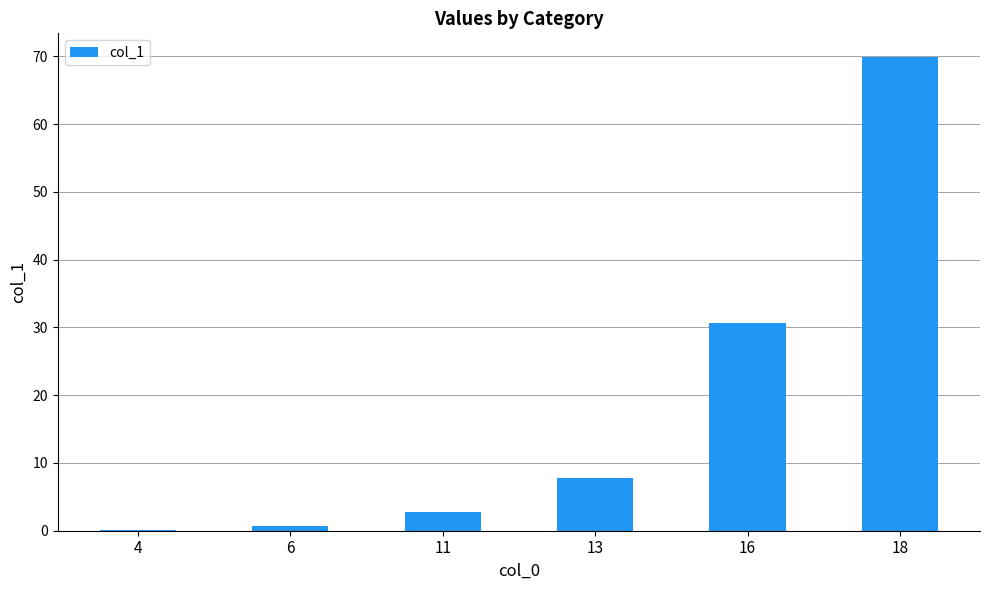

Is it true that the value at 13 is 5.2?

False